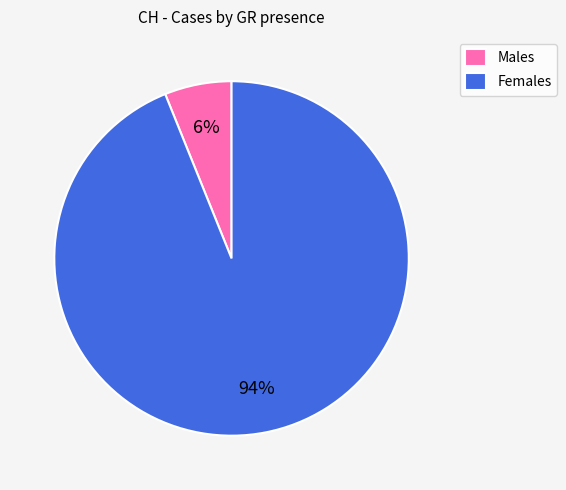

Which slice represents more than half of the pie?

Females